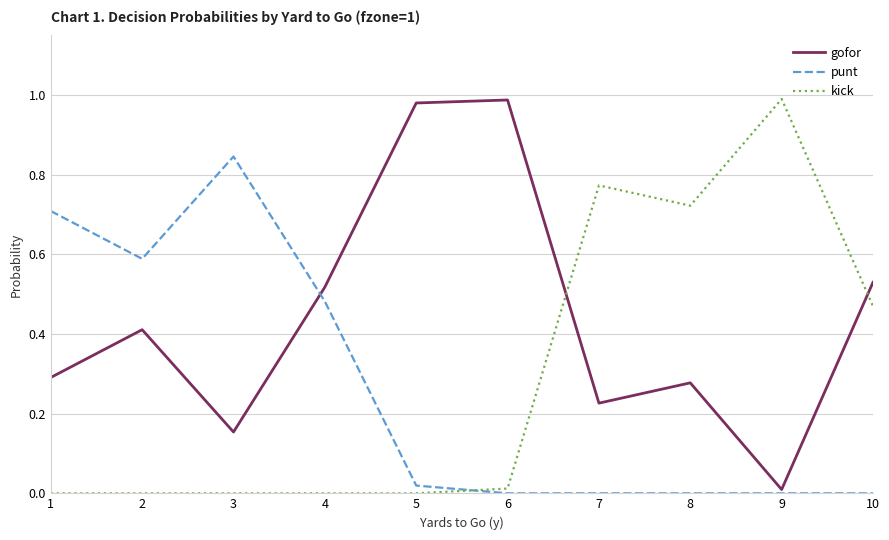

Rank the series by their average value, from lowest to highest.

punt, kick, gofor